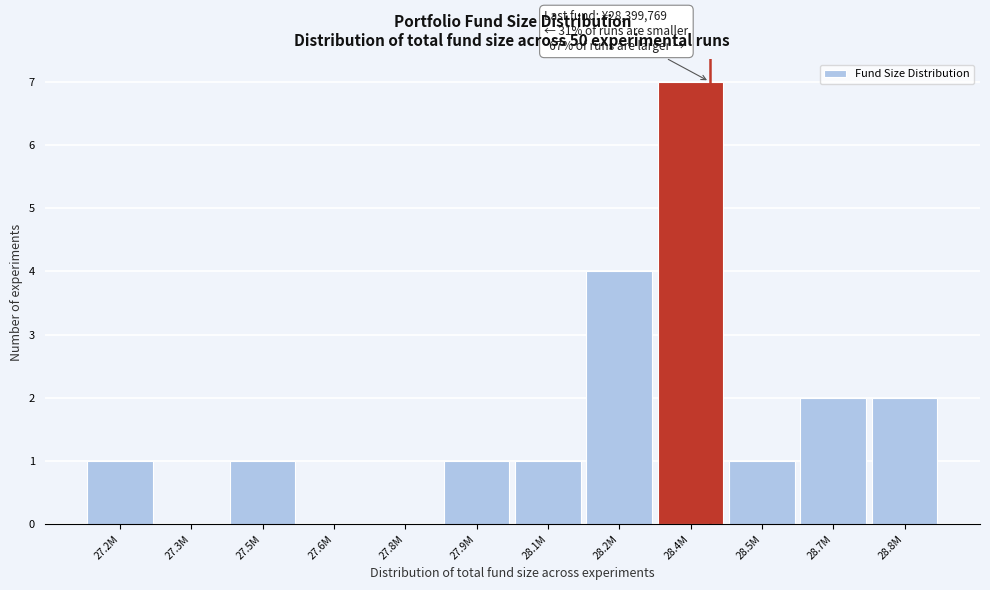

Reading left to right, what are all the values shown in this chart?

27.2M=1	27.3M=0	27.5M=1	27.6M=0	27.8M=0	27.9M=1	28.1M=1	28.2M=4	28.4M=7	28.5M=1	28.7M=2	28.8M=2